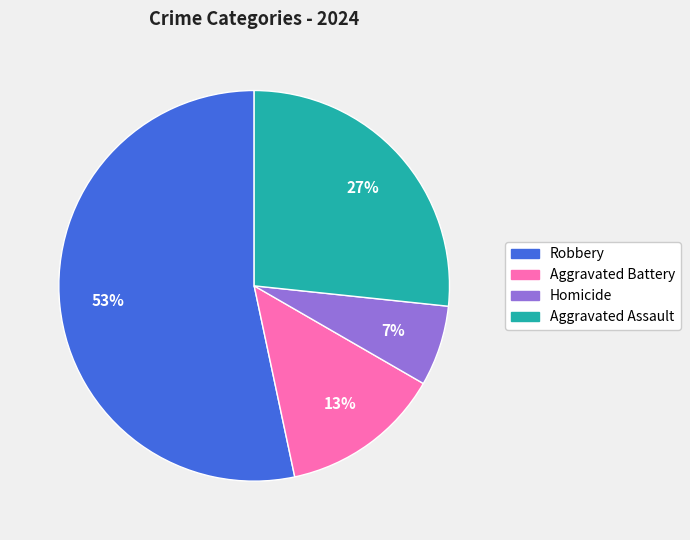

To the nearest percent, what is the average slice percentage?

25%